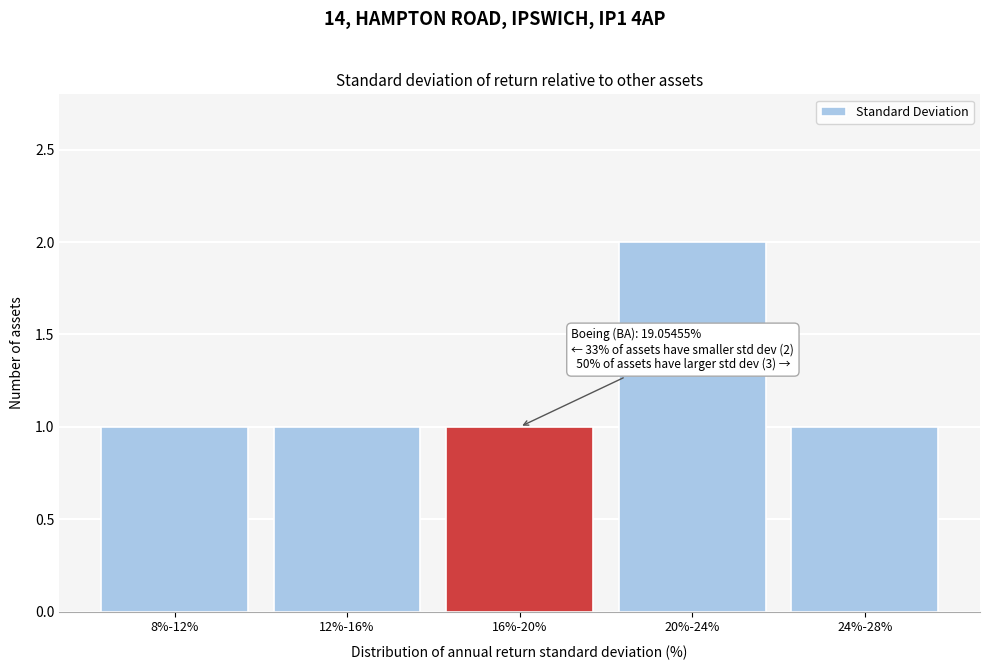

Reading left to right, extract all data points from this chart.

8%-12%=1	12%-16%=1	16%-20%=1	20%-24%=2	24%-28%=1